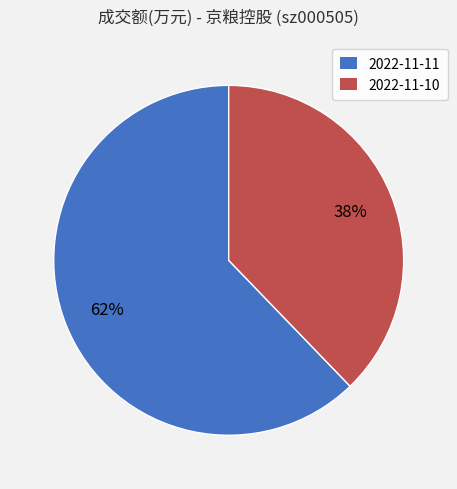

How many segments does this pie chart have?

2